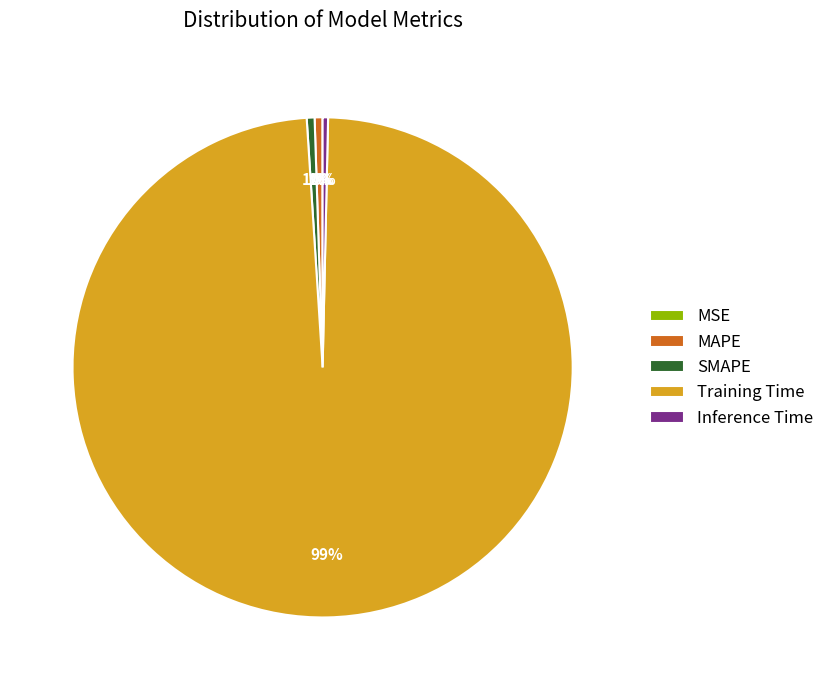

To the nearest percent, what percentage of the pie is SMAPE?

1%